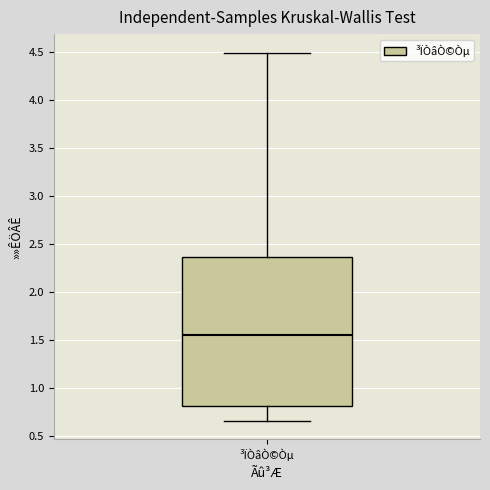

Transcribe this box plot: give where the median line is, the range the box spans, and where the two whiskers end, as read against the y-axis. The values are not printed on the chart, so give them approximately, as read against the axis.

median 1.55, box 0.80 to 2.35, whiskers 0.65 to 4.50